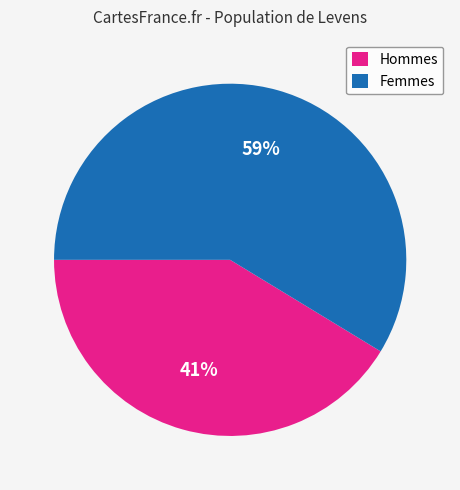

Is the sum of Hommes and Femmes greater than half?

Yes